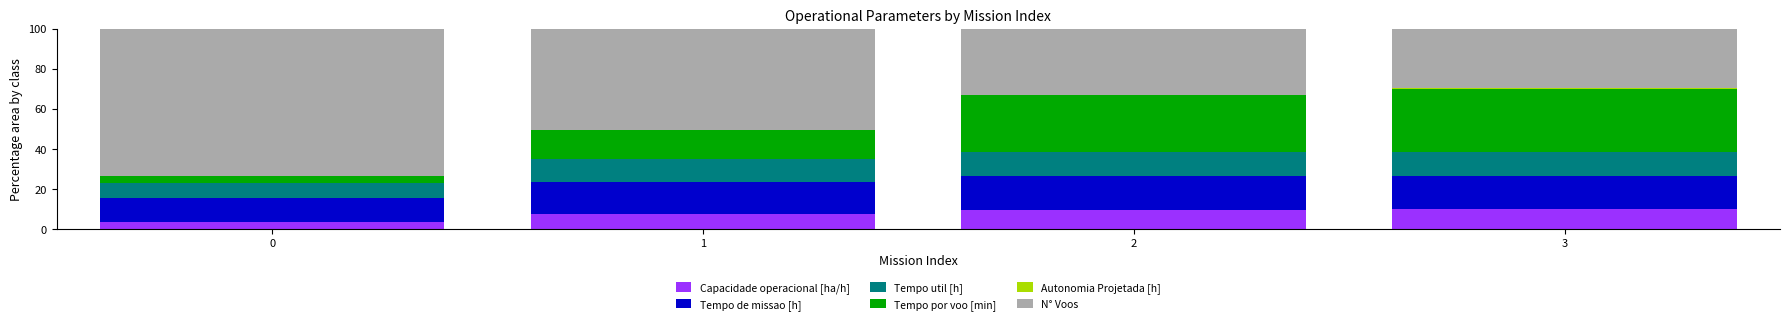

The value of Capacidade operacional [ha/h] at 2 is 4.1. True or false?

False